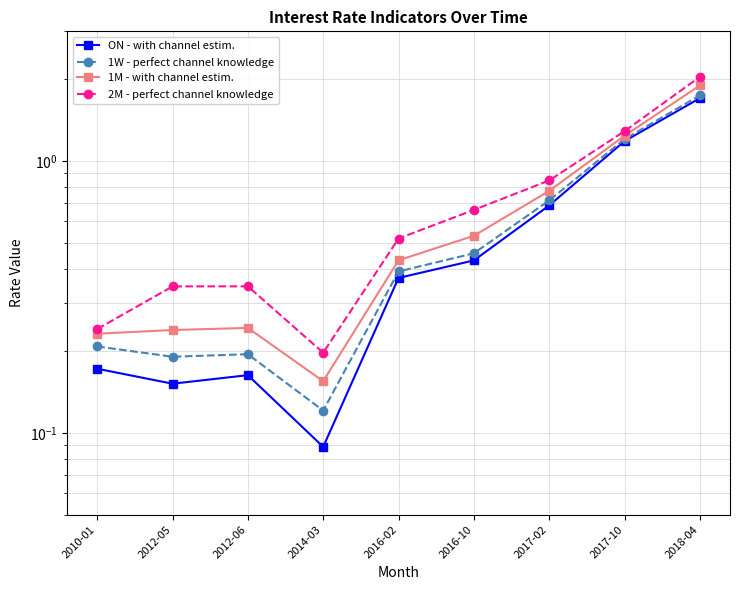

Which series has the largest total across all categories?

2M - perfect channel knowledge